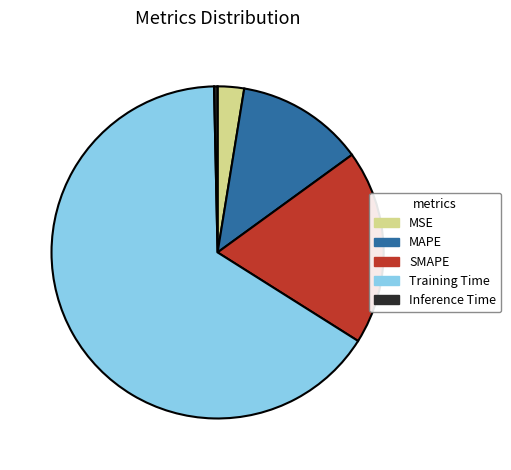

Is it true that Training Time is 66% of the pie?

True